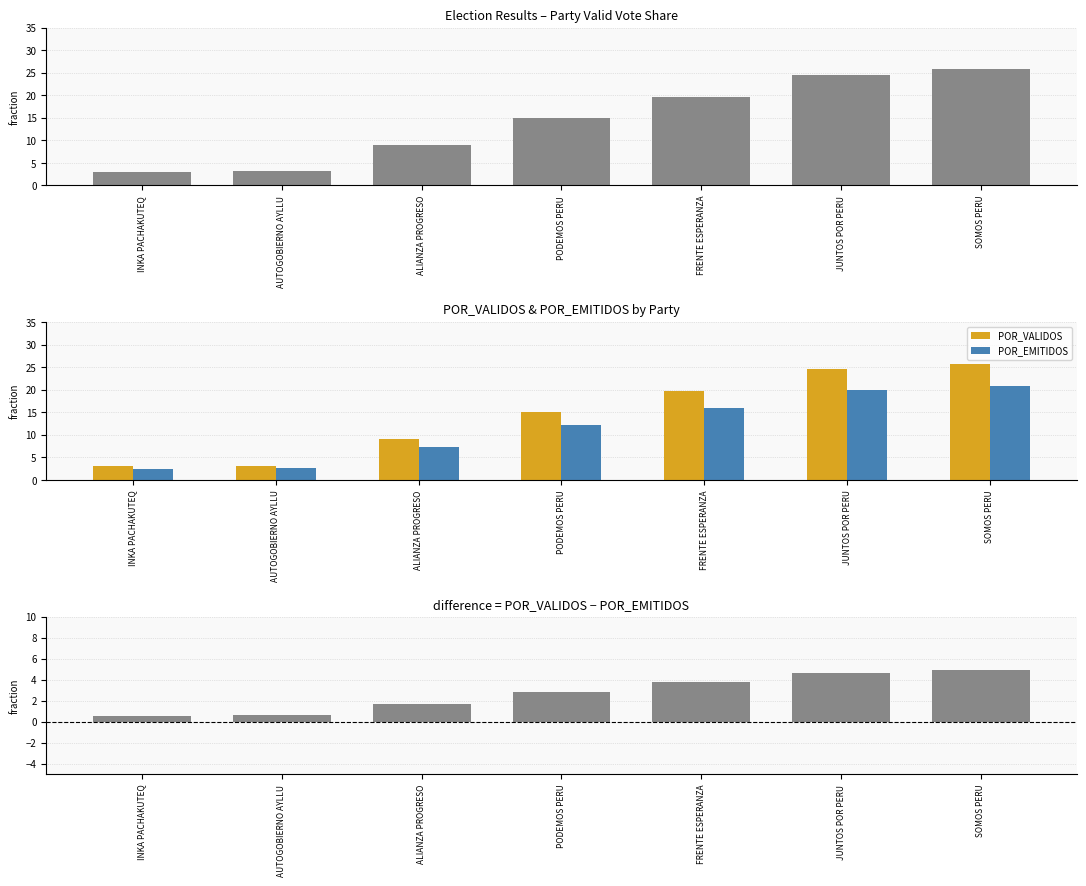

List the labels in order of POR_EMITIDOS value, smallest first.

INKA PACHAKUTEQ, AUTOGOBIERNO AYLLU, ALIANZA PROGRESO, PODEMOS PERU, FRENTE ESPERANZA, JUNTOS POR PERU, SOMOS PERU